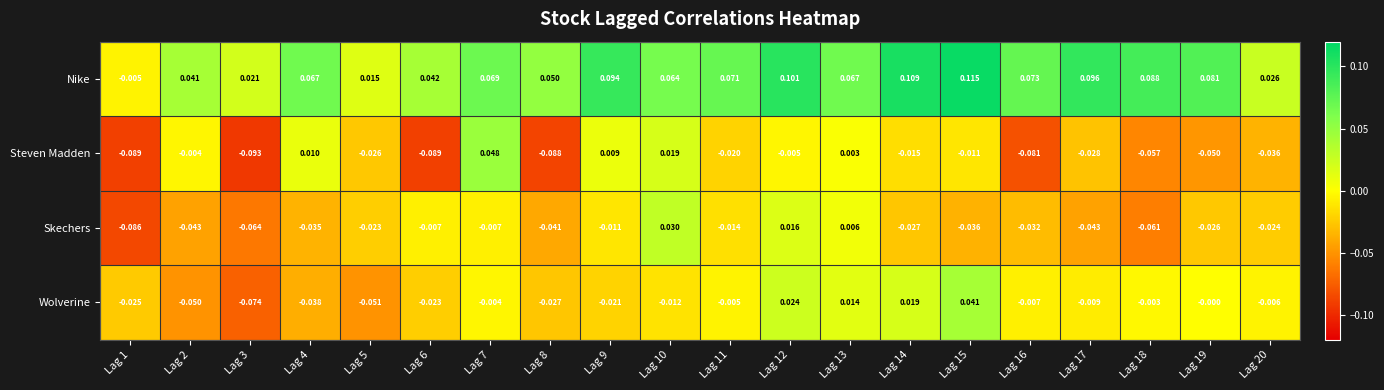

Between Lag 2 and Lag 13, which series saw the biggest shift?

Wolverine